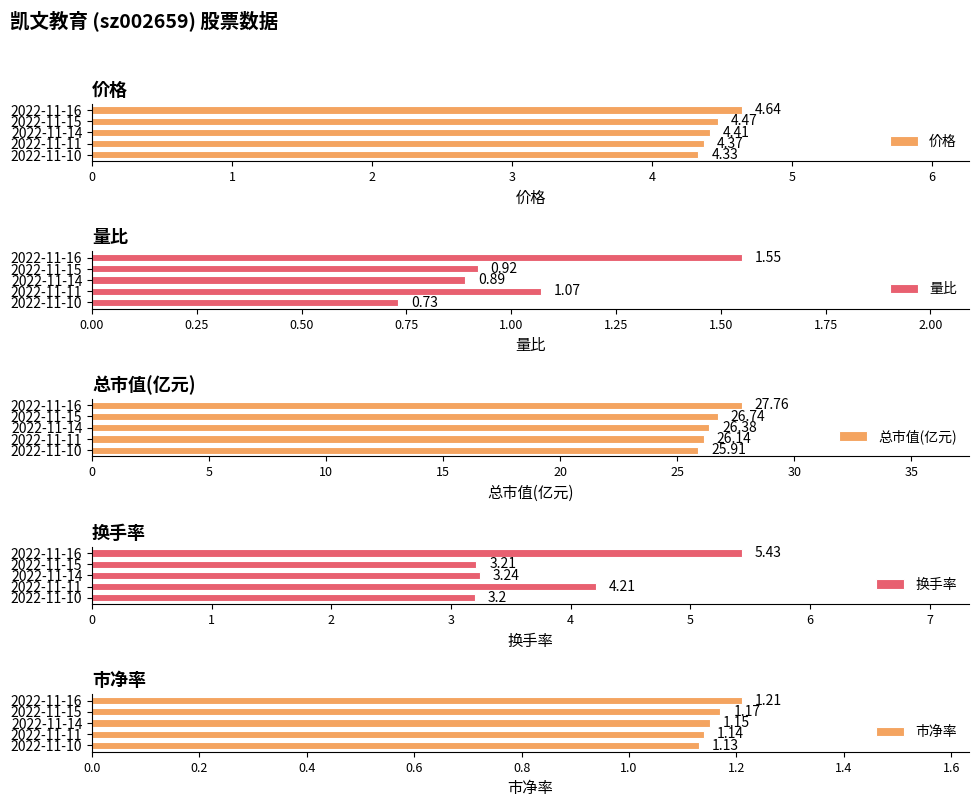

What is the value of the 总市值(亿元) bar at the 4th from the left?

26.1